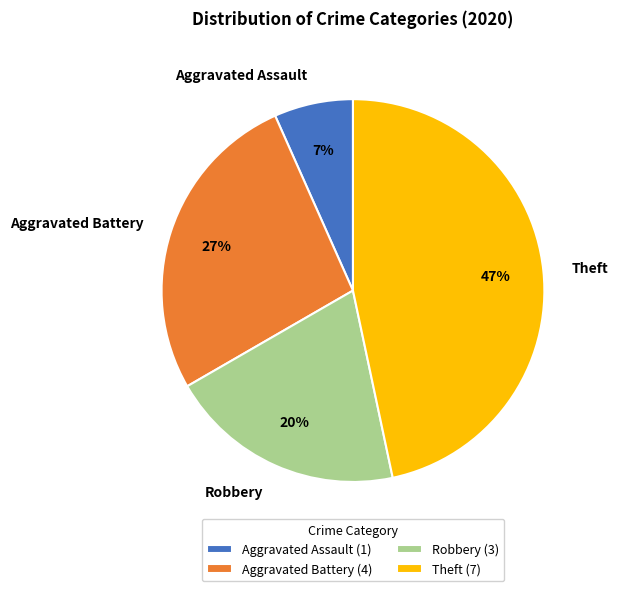

Is it true that Aggravated Assault is 1% of the pie?

False